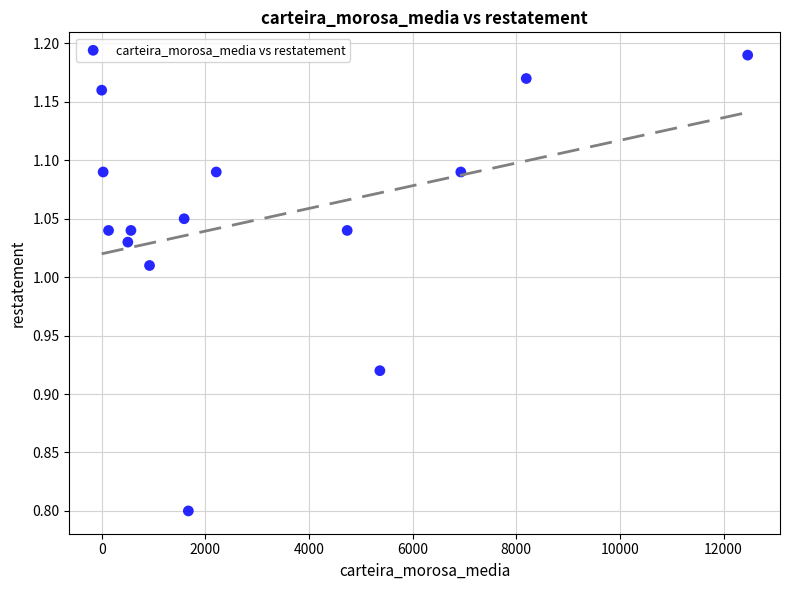

What is the range of X values (max minus min)?

12466.0